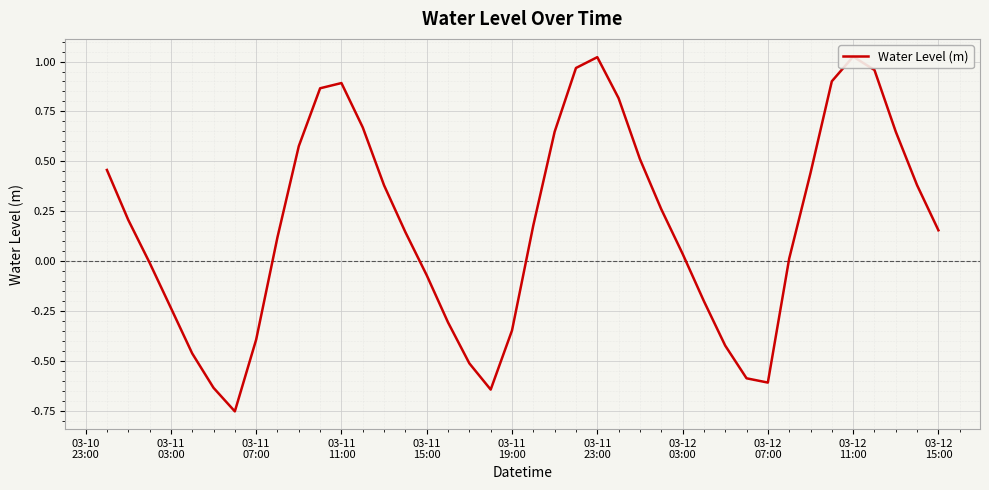

How many points are lower than both their immediate neighbors (excluding endpoints)?

3